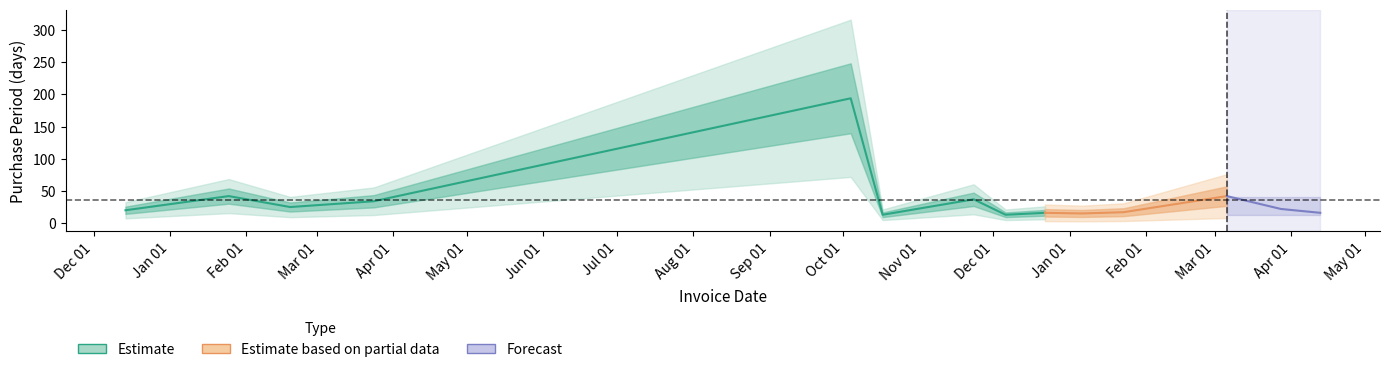

What value does the data have at 2016-03-24?

34